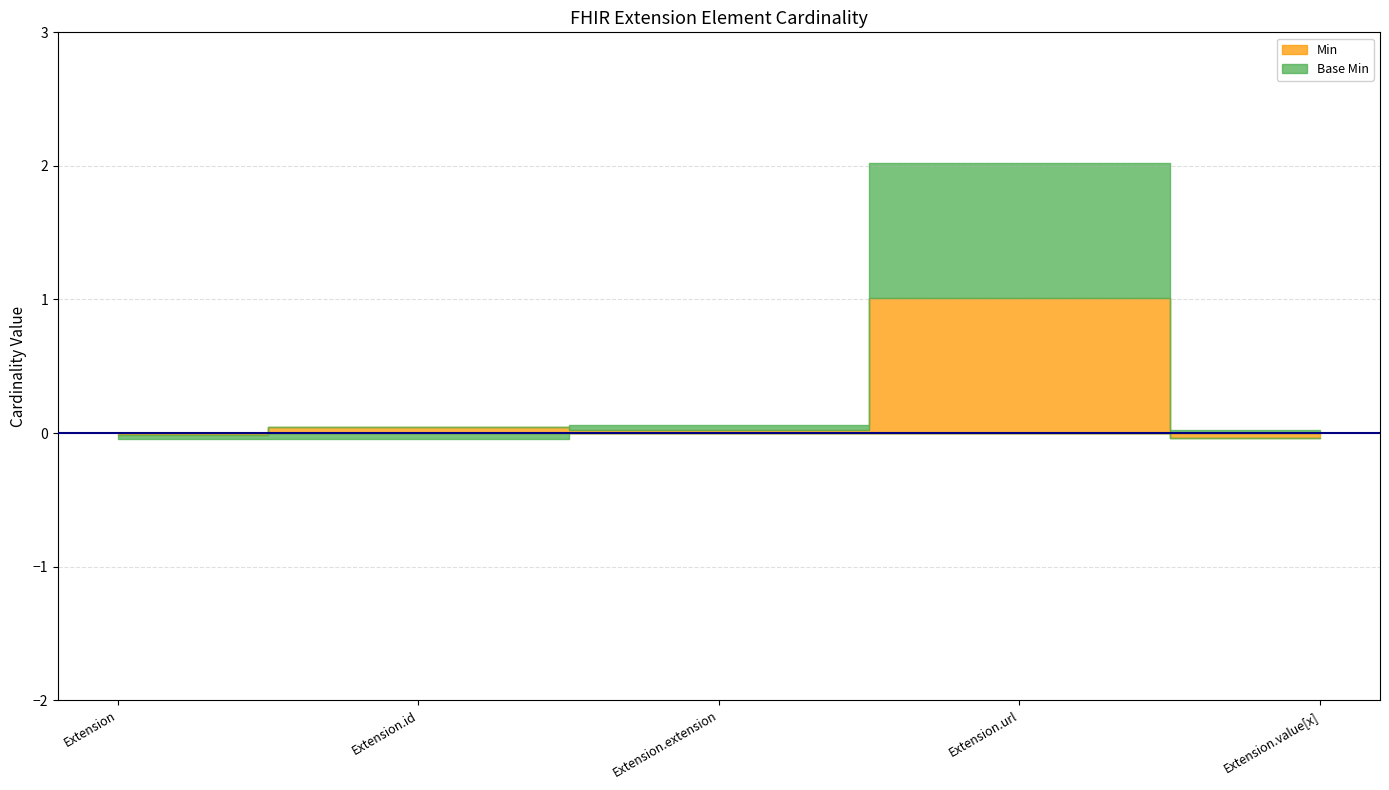

Which series has the widest spread of values?

Min